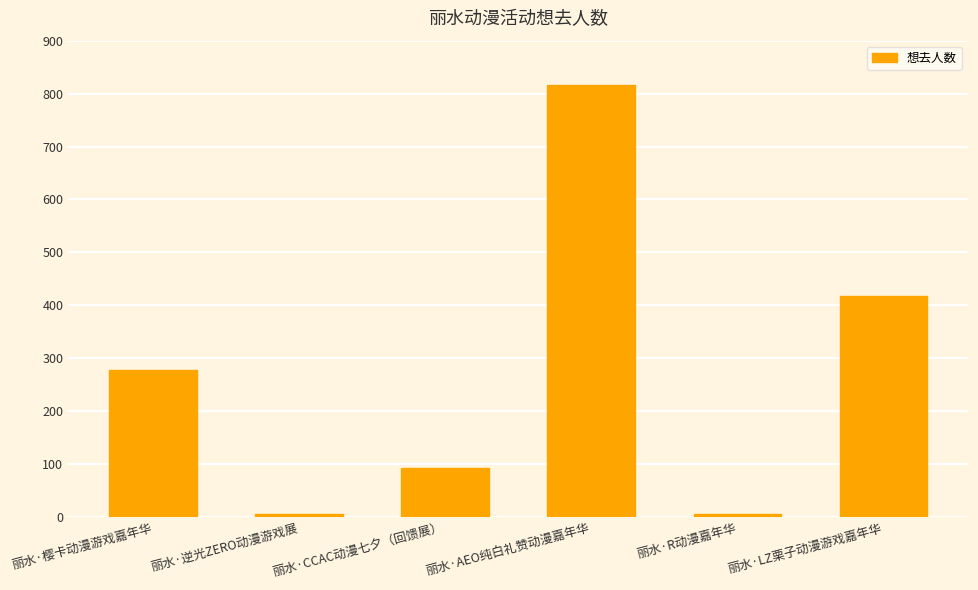

True or false: the data shows 92 at 丽水·CCAC动漫七夕（回馈展）.

True